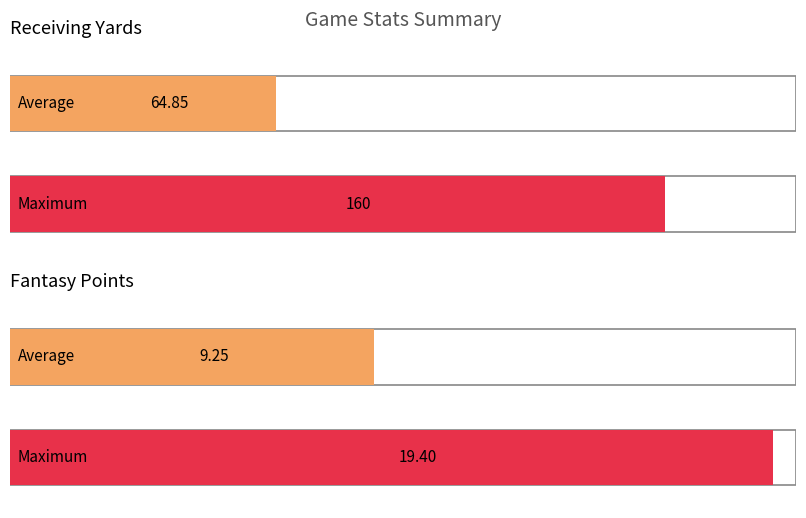

What is the maximum value for fantasy points?

19.4